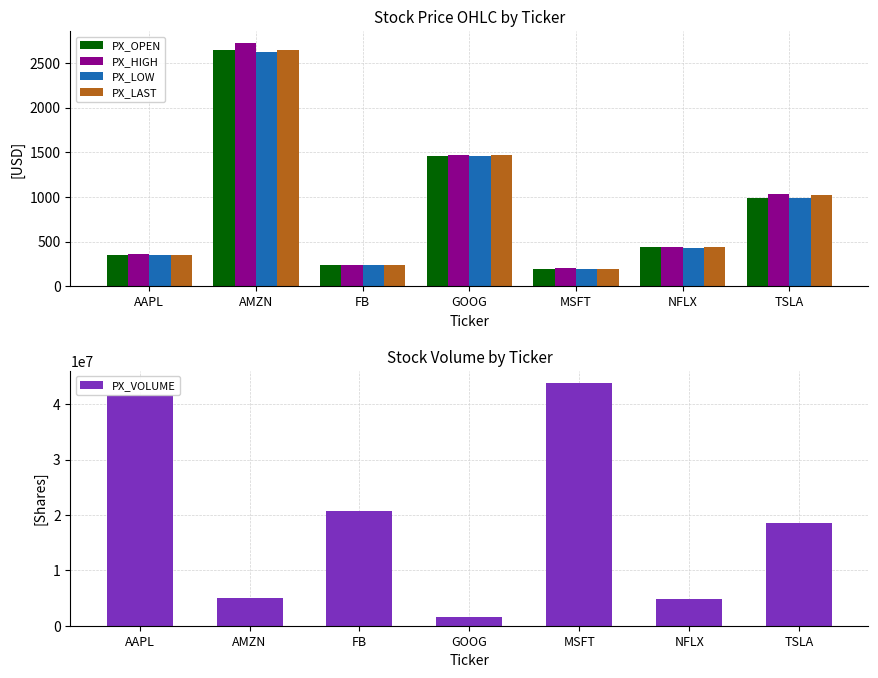

List the labels in order of PX_VOLUME value, smallest first.

GOOG, NFLX, AMZN, TSLA, FB, AAPL, MSFT